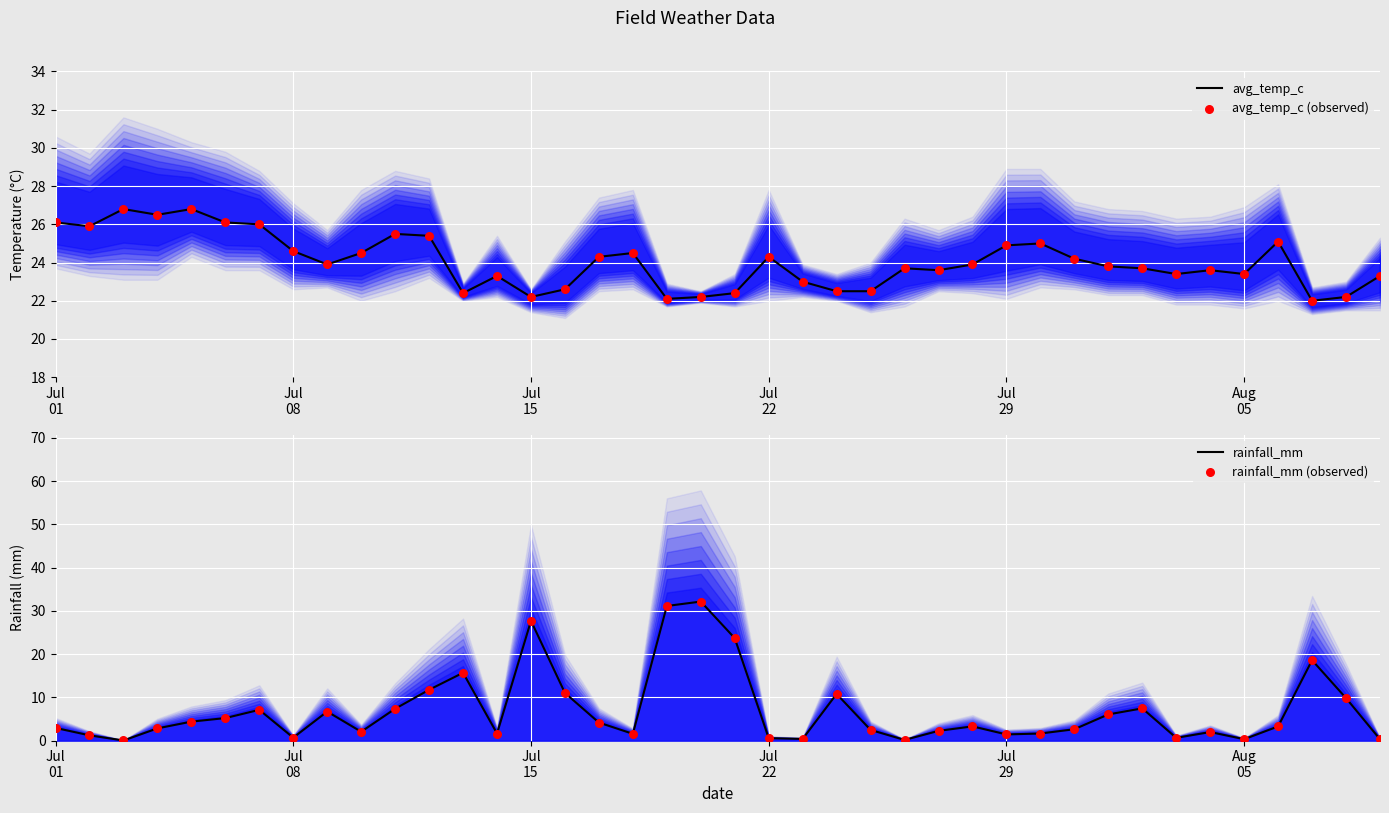

At how many categories does at least one series exceed 21?

40